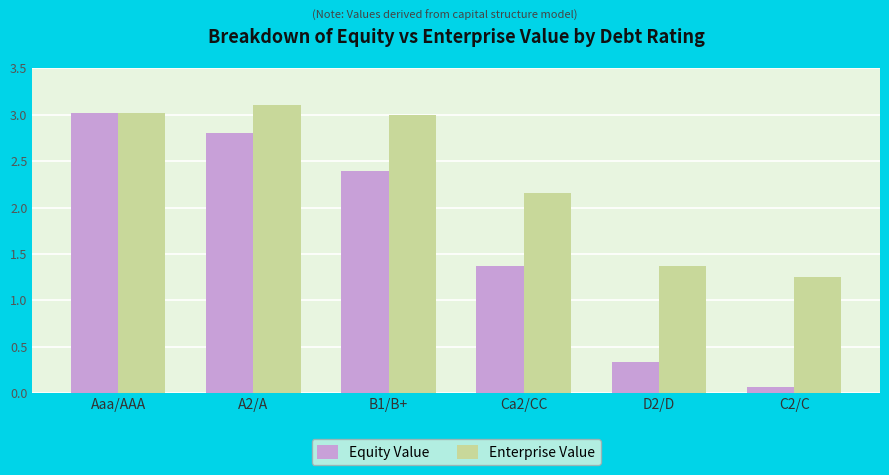

What is the difference between the second highest and second lowest values in the Enterprise Value series?

1.7